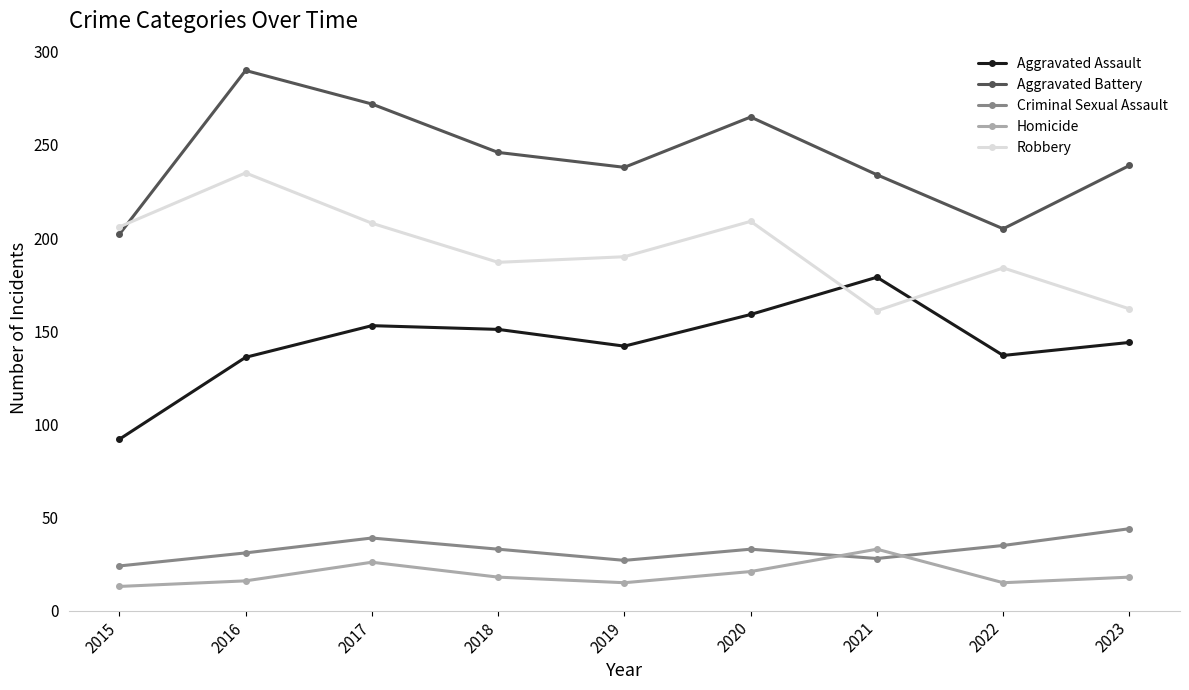

What is the minimum value shown in the chart?

13